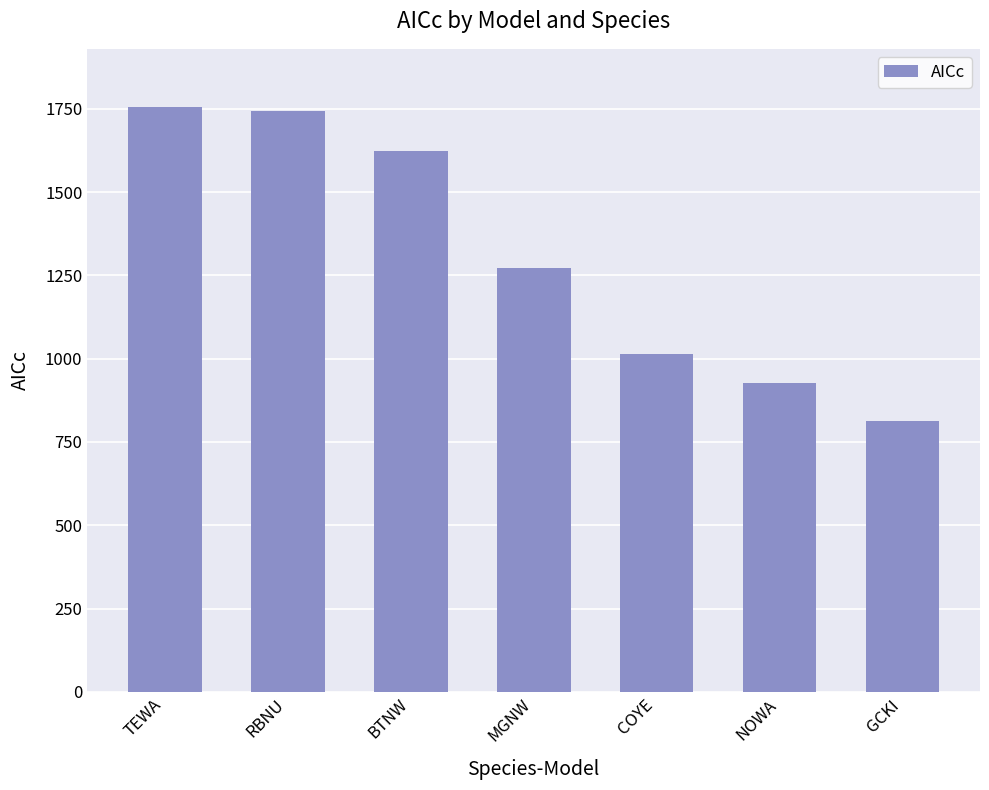

What is the greatest value displayed?

1754.4